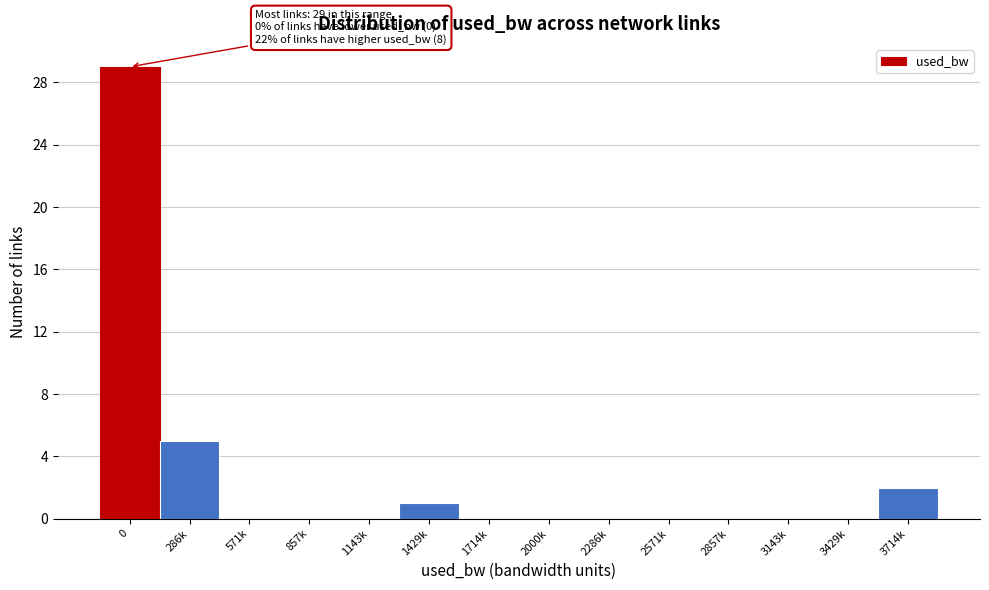

Reading right to left, extract all data points from this chart.

3714k=2	3429k=0	3143k=0	2857k=0	2571k=0	2286k=0	2000k=0	1714k=0	1429k=1	1143k=0	857k=0	571k=0	286k=5	0=29